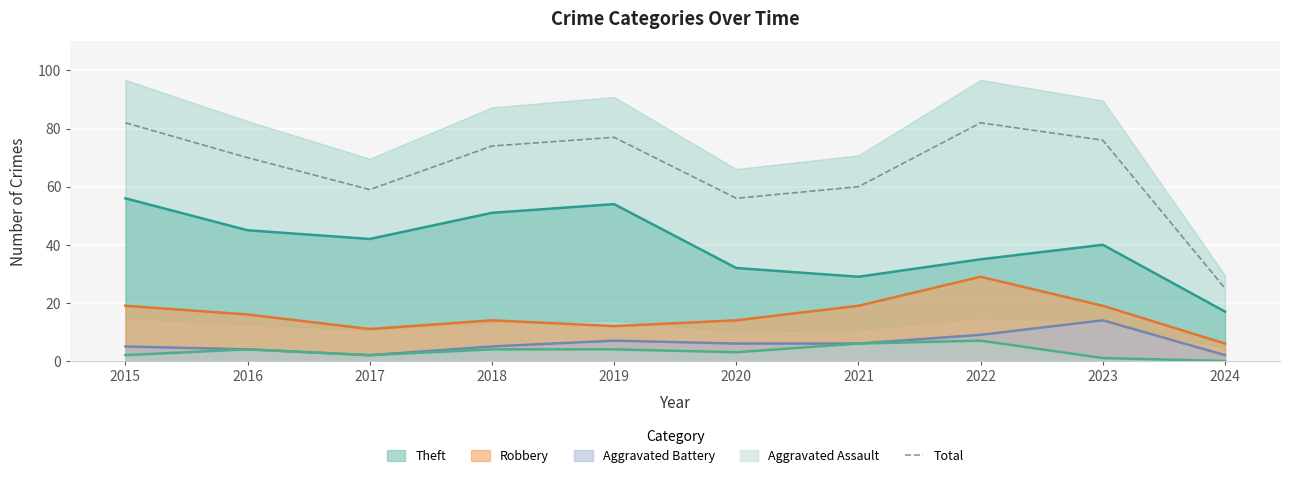

True or false: Robbery and Aggravated Battery intersect in this chart.

False